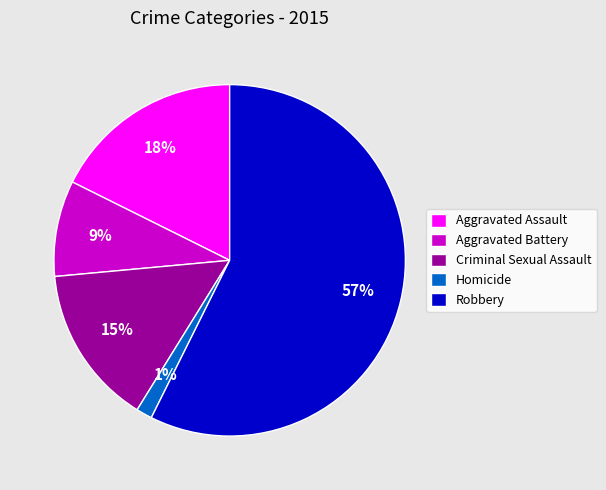

Which category accounts for the majority?

Robbery